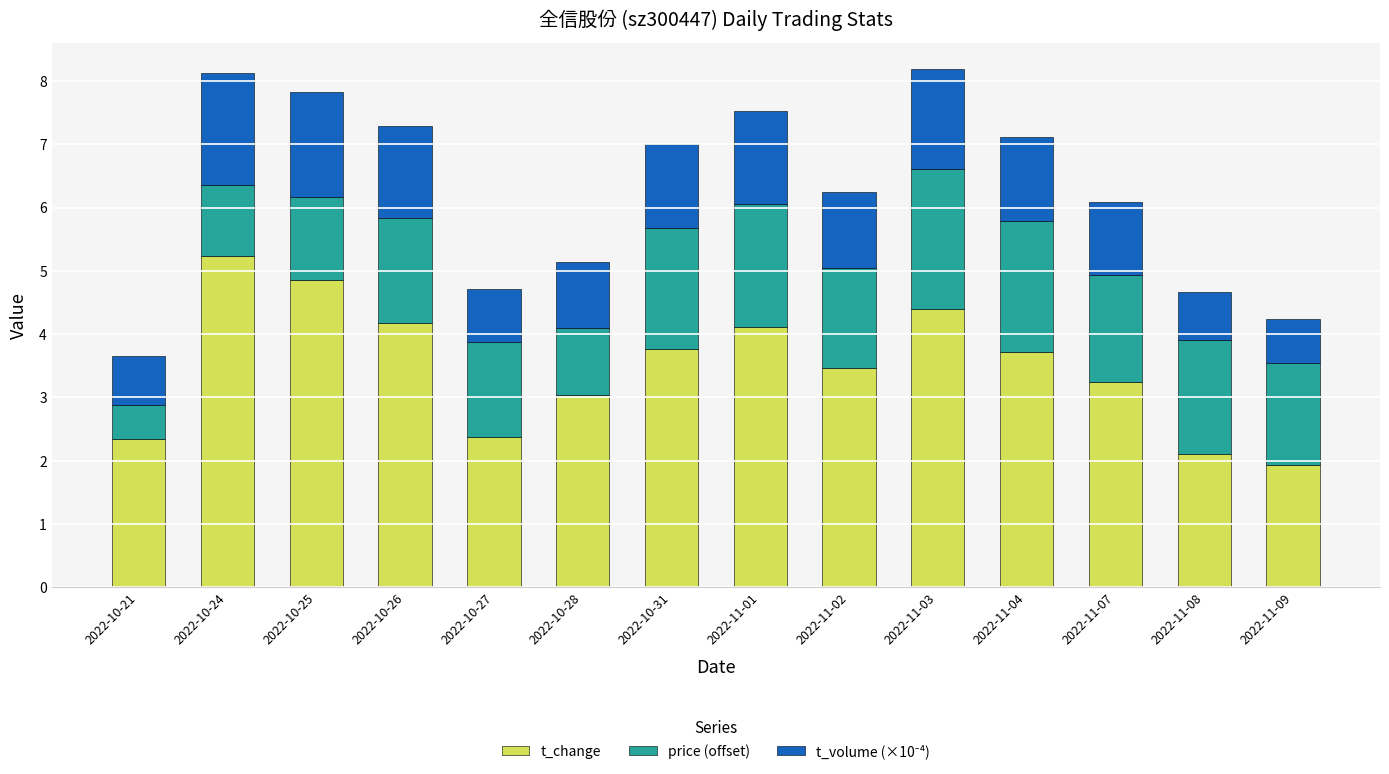

Are the bars grouped side by side (vs. stacked)?

No